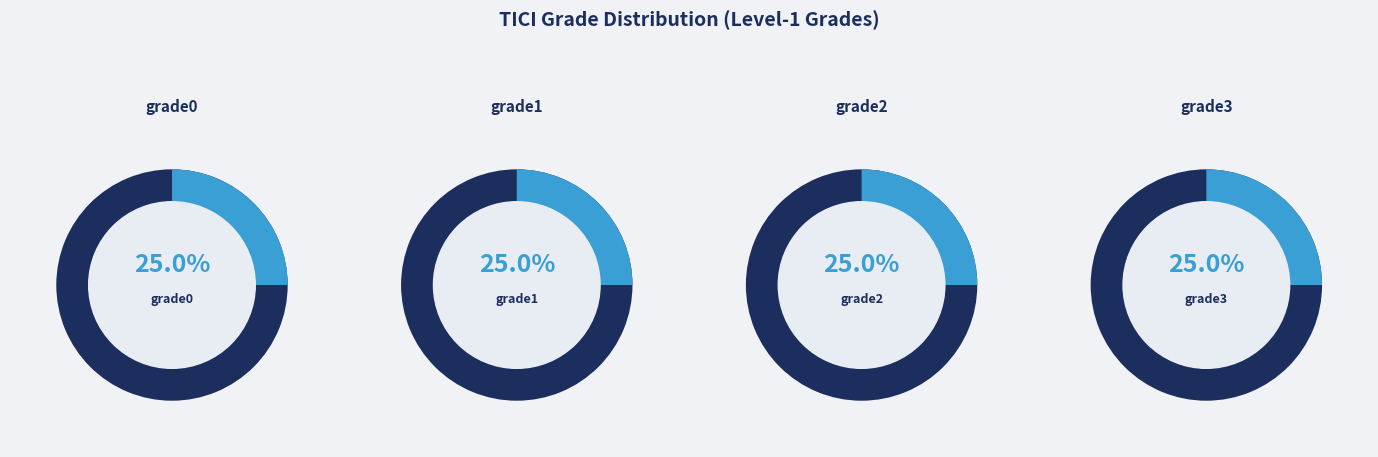

The grade0 slice represents 16% of the pie. True or false?

False